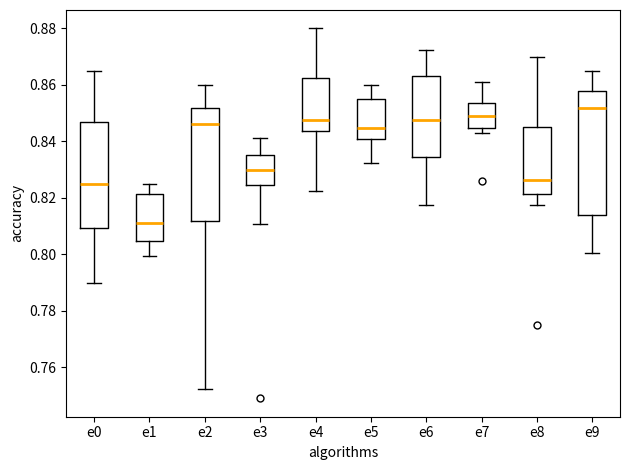

Reading left to right, transcribe this box plot: for each box, give where its median line is, the range the box spans, and where its two whiskers end, as read against the y-axis. The values are not printed on the chart, so give them approximately, as read against the axis.

e0: median 0.826, box 0.810 to 0.846, whiskers 0.790 to 0.866
e1: median 0.812, box 0.804 to 0.822, whiskers 0.800 to 0.824
e2: median 0.846, box 0.812 to 0.852, whiskers 0.752 to 0.860
e3: median 0.830, box 0.824 to 0.836, whiskers 0.810 to 0.842
e4: median 0.848, box 0.844 to 0.862, whiskers 0.822 to 0.880
e5: median 0.844, box 0.840 to 0.856, whiskers 0.832 to 0.860
e6: median 0.848, box 0.834 to 0.864, whiskers 0.818 to 0.872
e7: median 0.850, box 0.844 to 0.854, whiskers 0.842 to 0.862
e8: median 0.826, box 0.822 to 0.844, whiskers 0.818 to 0.870
e9: median 0.852, box 0.814 to 0.858, whiskers 0.800 to 0.864